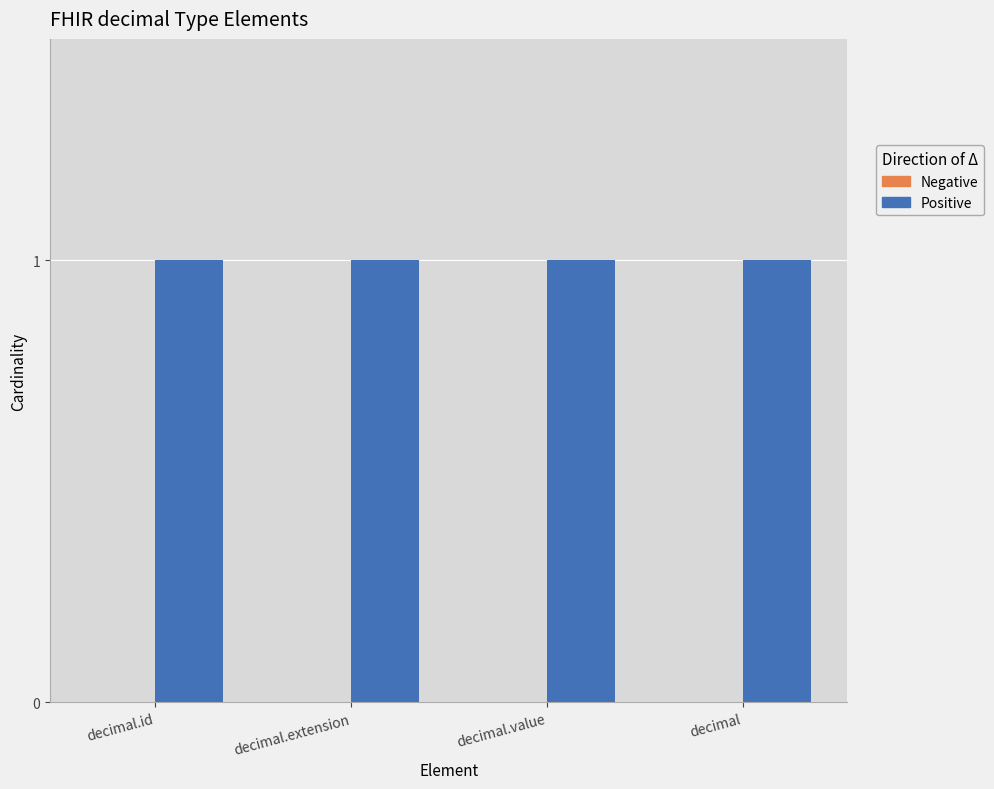

At decimal.value, list the series in order from largest to smallest.

Positive, Negative